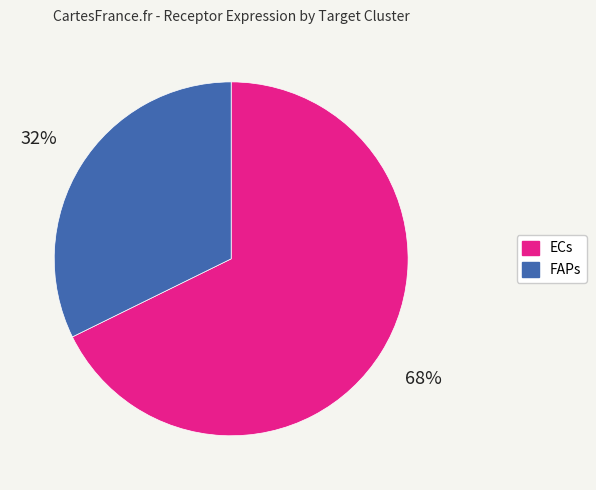

Combined, do ECs and FAPs account for over 50%?

Yes